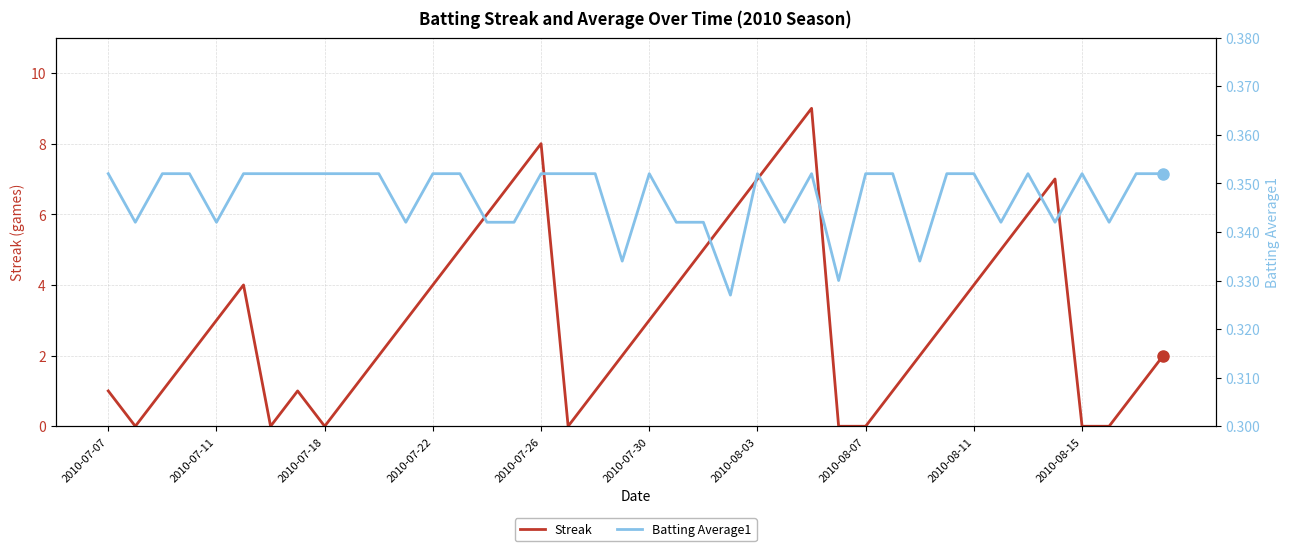

Reading left to right, extract all data points from this chart.

Streak: 1.0	0.0	1.0	2.0	3.0	4.0	0.0	1.0	0.0	1.0	2.0	3.0	4.0	5.0	6.0	7.0	8.0	0.0	1.0	2.0	3.0	4.0	5.0	6.0	7.0	8.0	9.0	0.0	0.0	1.0	2.0	3.0	4.0	5.0	6.0	7.0	0.0	0.0	1.0	2.0
Batting Average1: 0.4	0.3	0.4	0.4	0.3	0.4	0.4	0.4	0.4	0.4	0.4	0.3	0.4	0.4	0.3	0.3	0.4	0.4	0.4	0.3	0.4	0.3	0.3	0.3	0.4	0.3	0.4	0.3	0.4	0.4	0.3	0.4	0.4	0.3	0.4	0.3	0.4	0.3	0.4	0.4